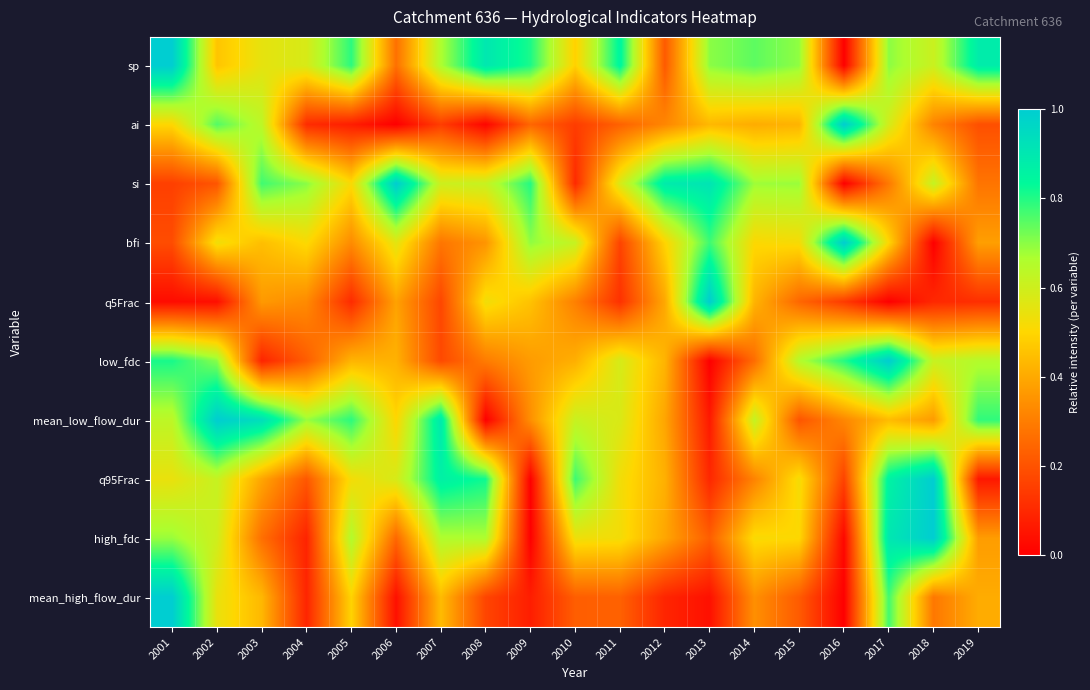

Count the number of categories in the chart.

19